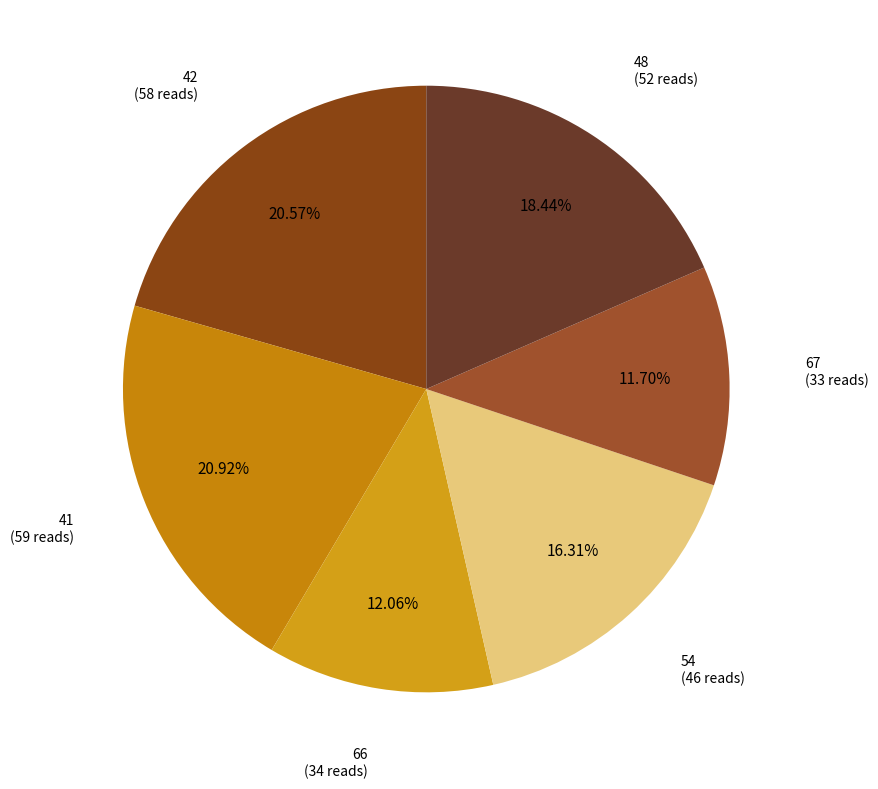

How many slices are in this pie chart?

6